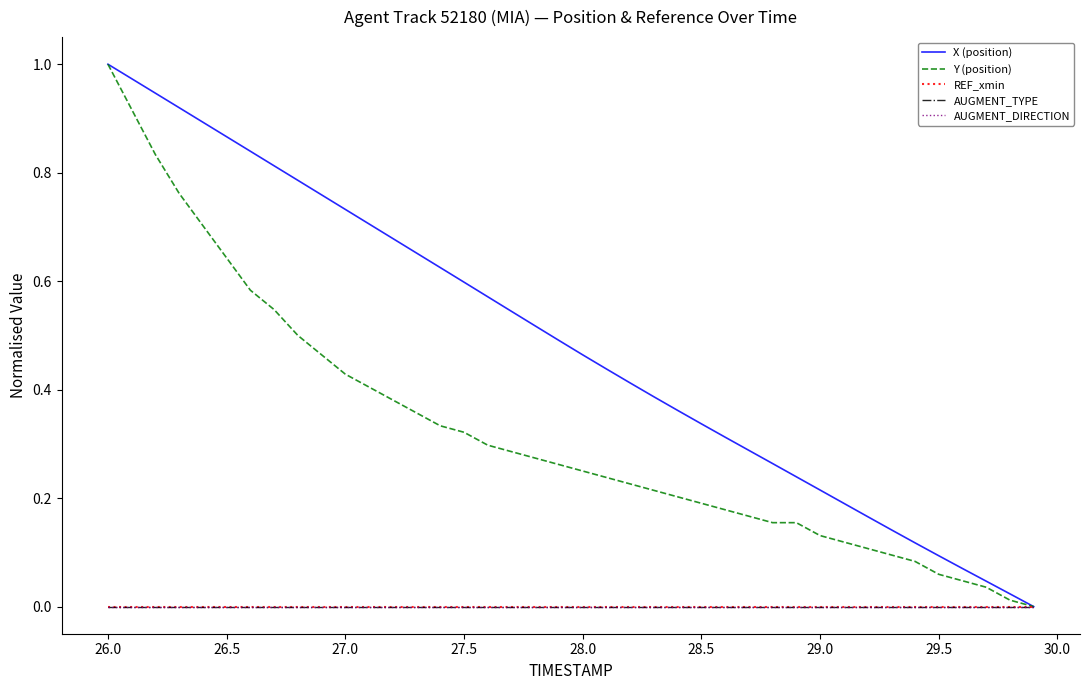

Does the chart display data point markers on the line(s)?

No